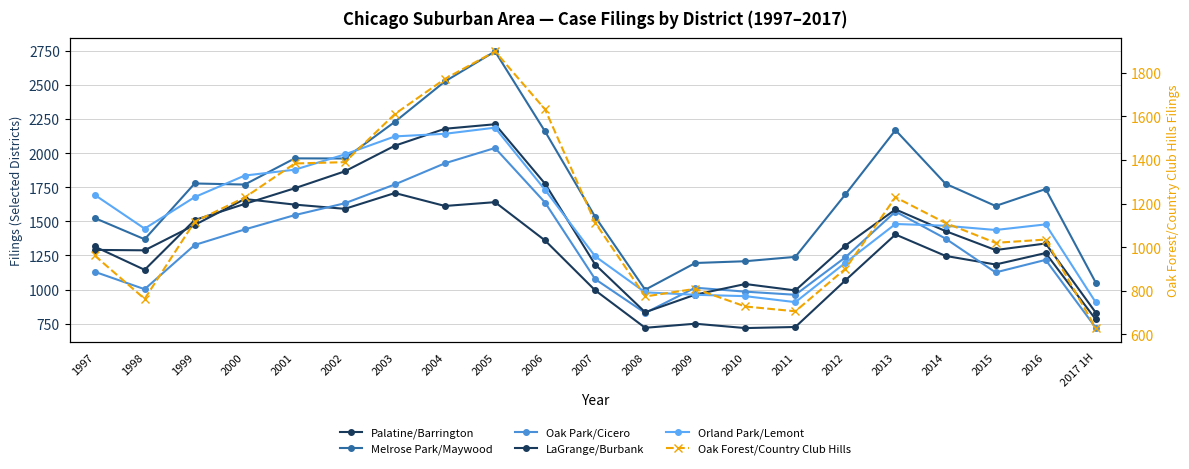

The value of LaGrange/Burbank at 2007 is 1877. True or false?

False